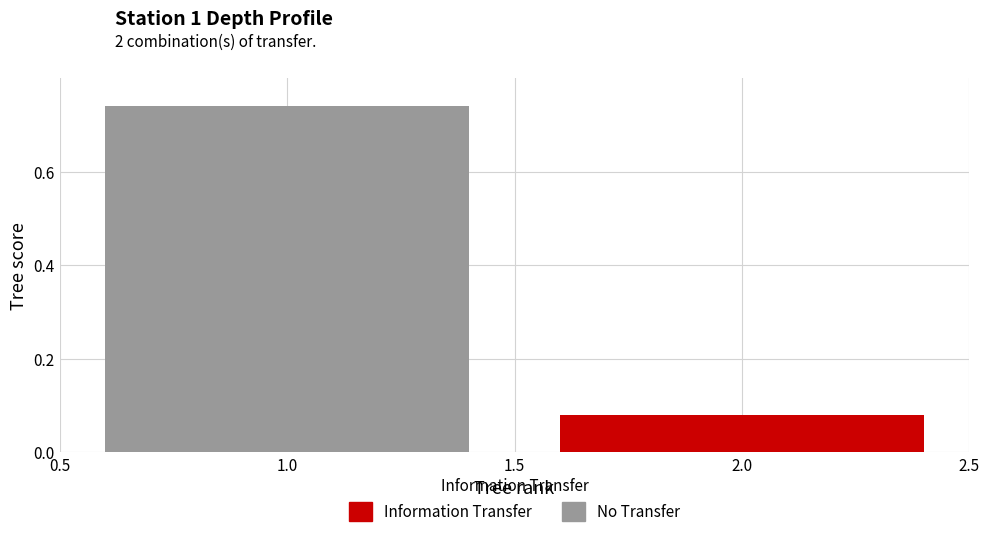

The value of No Transfer at 2 is 0.0. True or false?

True